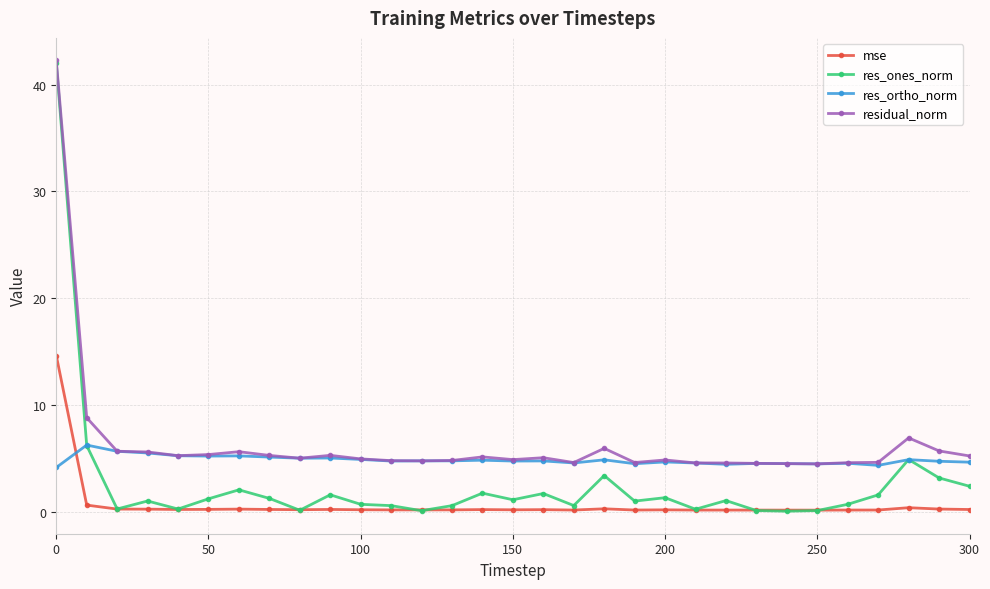

How many times do mse and res_ortho_norm cross each other?

1